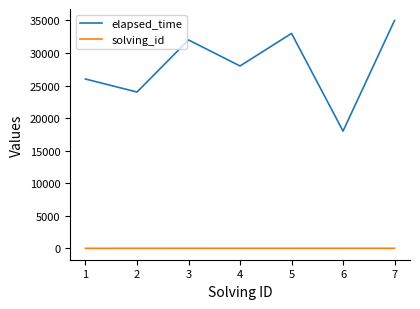

How many distinct data groups are displayed?

2